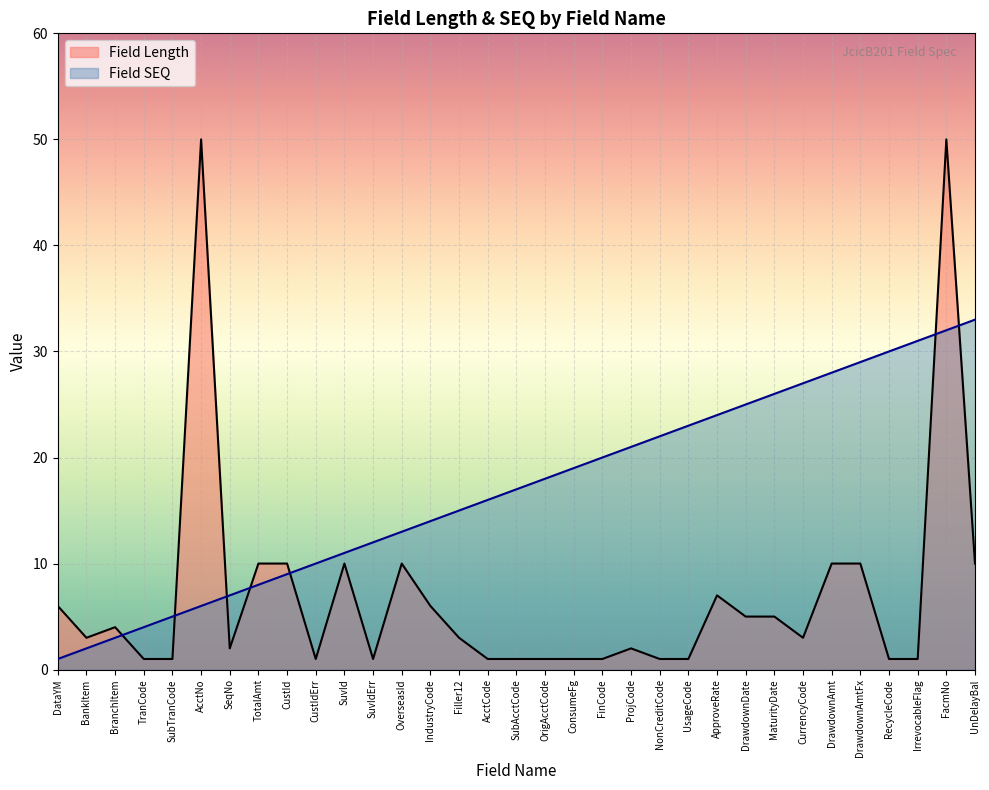

At which label is Field Length closest to 25?

TotalAmt